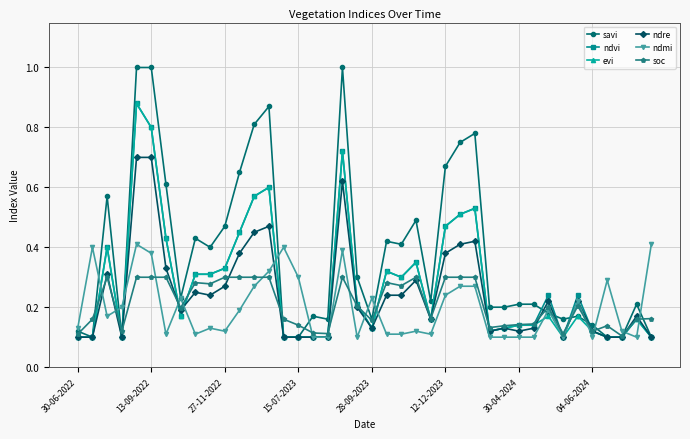

Which series has the largest total across all categories?

savi